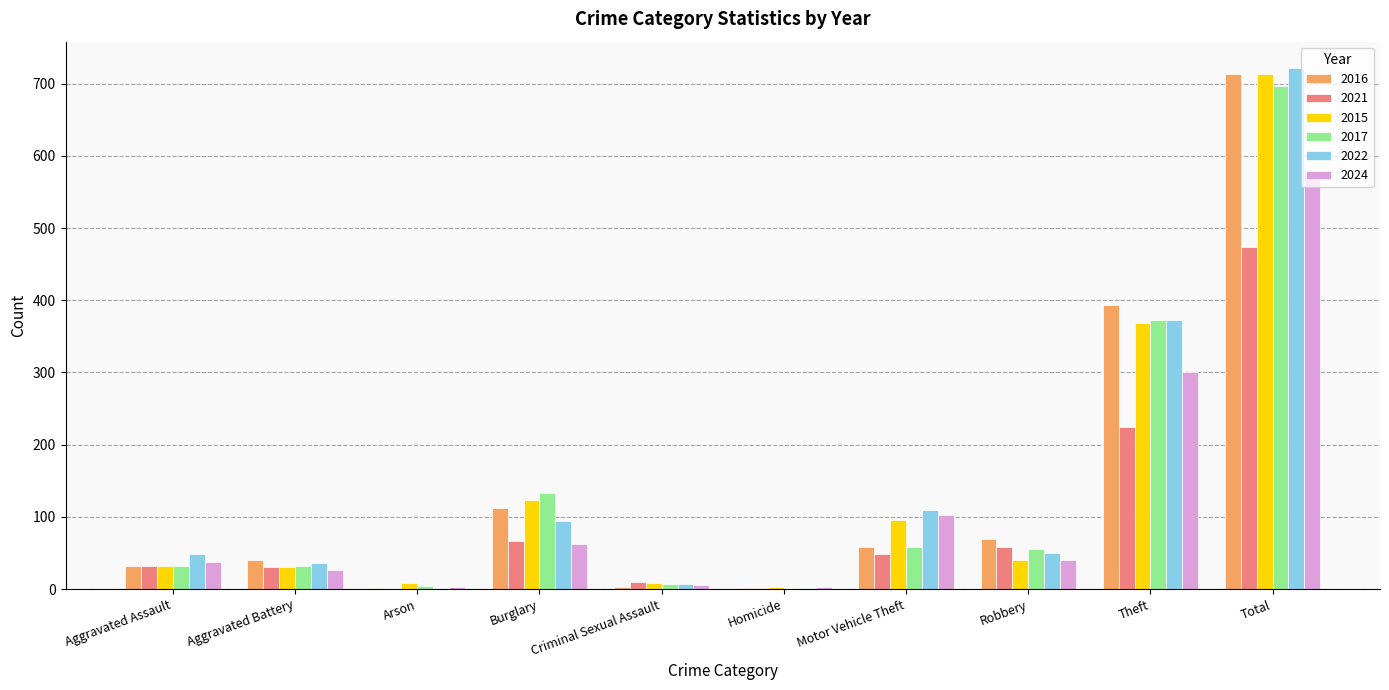

Where is 2015 nearest to the value 358?

Theft